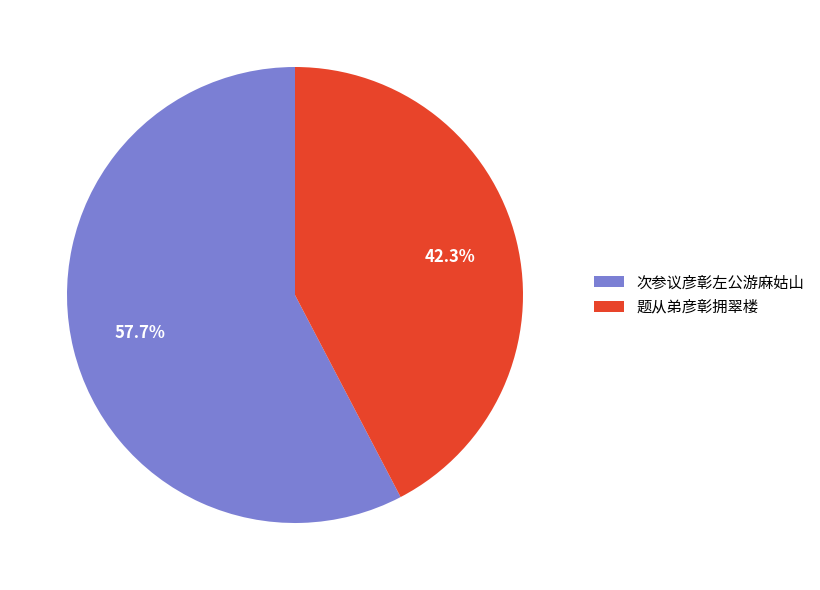

The 次参议彦彰左公游麻姑山 slice represents 58% of the pie. True or false?

True